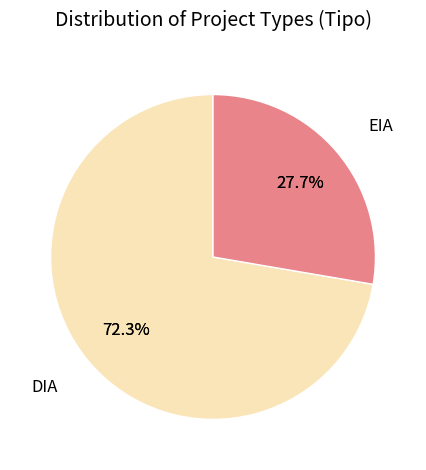

To the nearest percent, what percentage of the pie is EIA?

28%